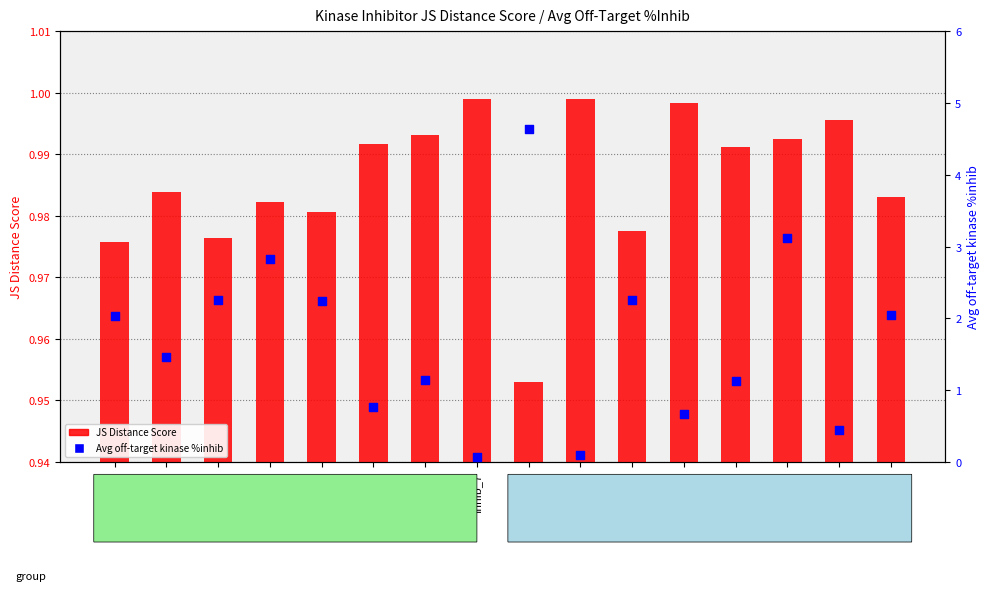

Which series has the widest spread of Y values?

Avg off-target kinase %inhib